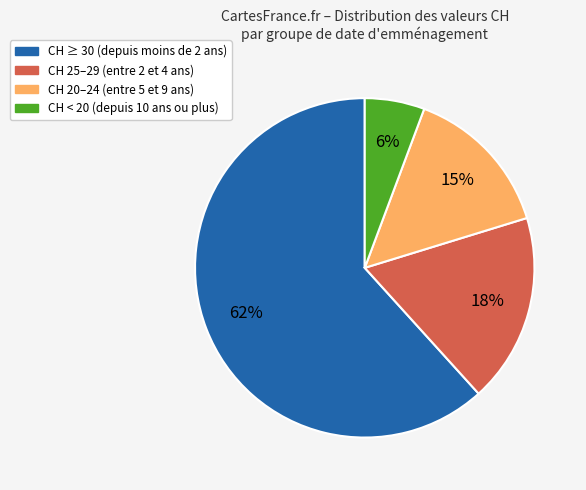

To the nearest percent, what is the combined percentage of CH ≥ 30 (depuis moins de 2 ans) and CH 20–24 (entre 5 et 9 ans)?

76%